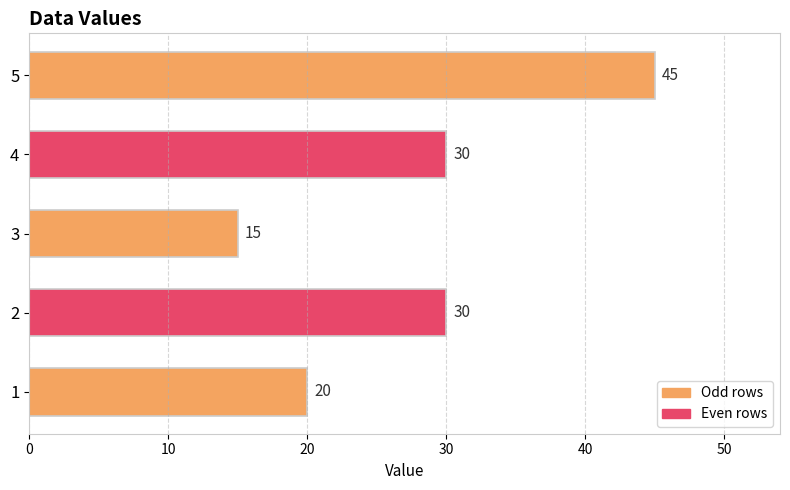

How many values are between 20 and 30?

3